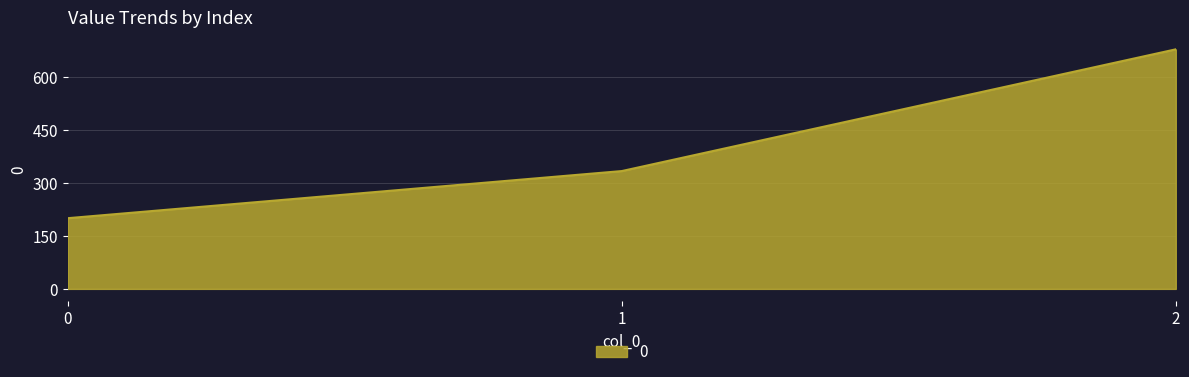

At which label is the value closest to 438?

1